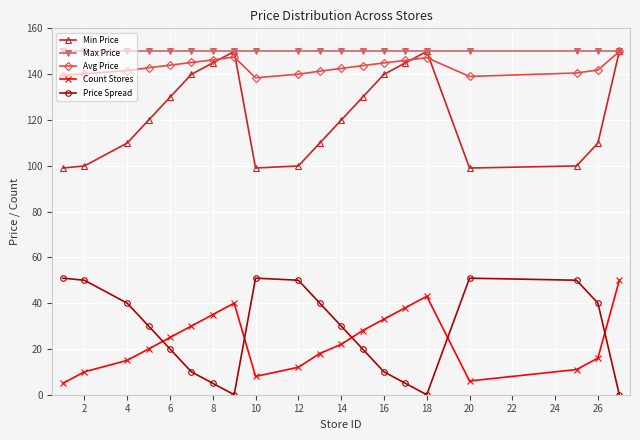

What is the maximum value shown in the chart?

149.9